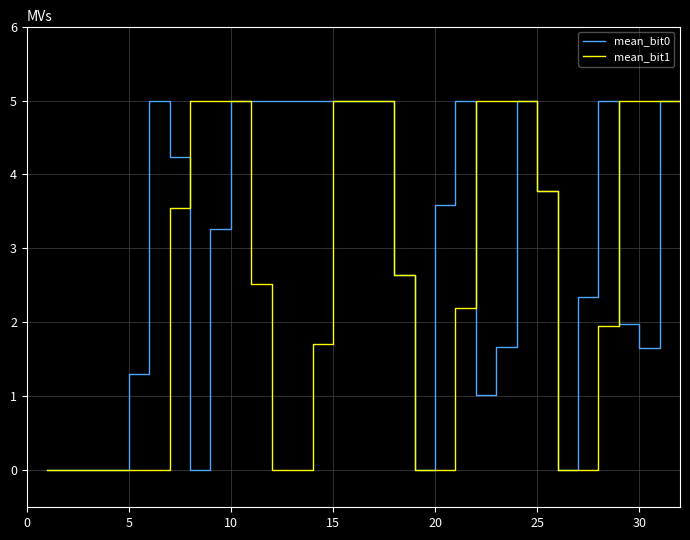

Which series has the largest range (max minus min)?

mean_bit1